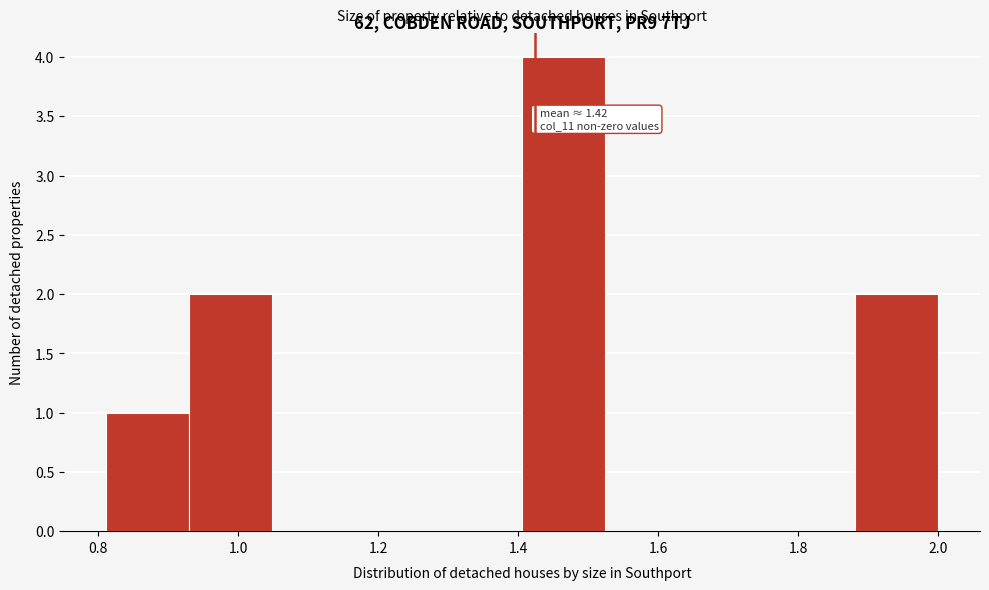

Which range on the x-axis has the tallest bar?

1.40 to 1.52